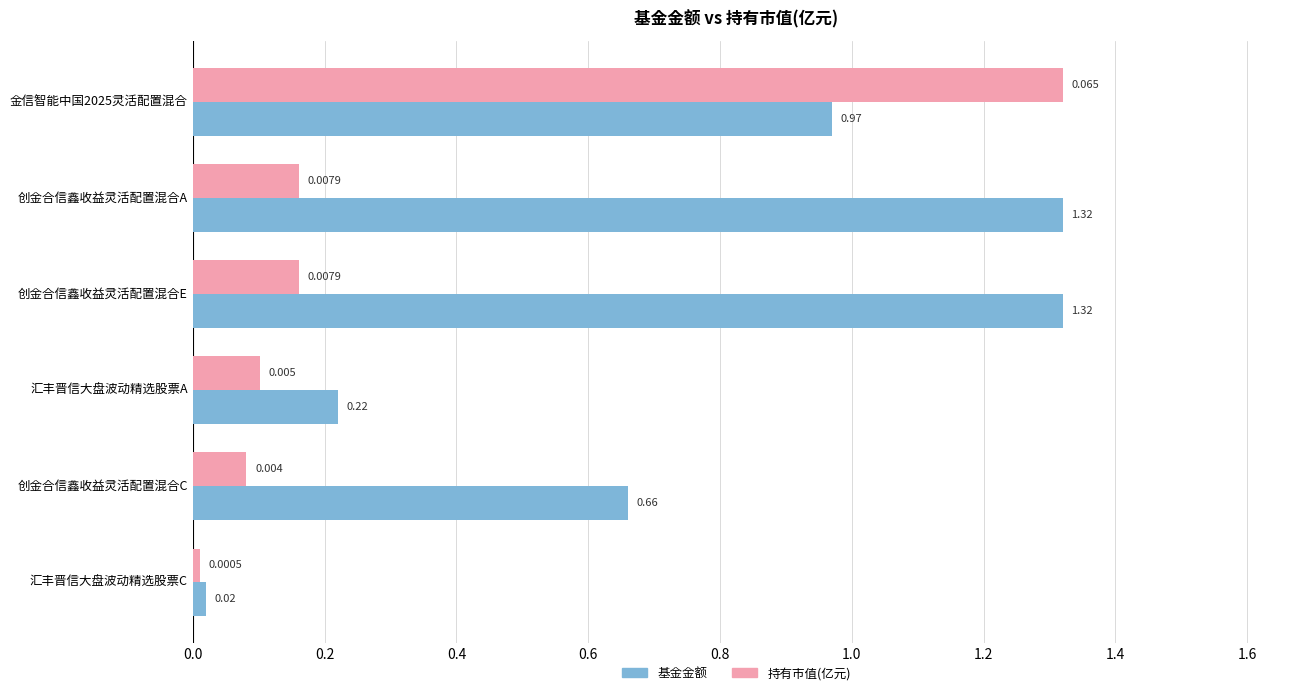

At which label does 持有市值(亿元) reach its minimum?

汇丰晋信大盘波动精选股票C